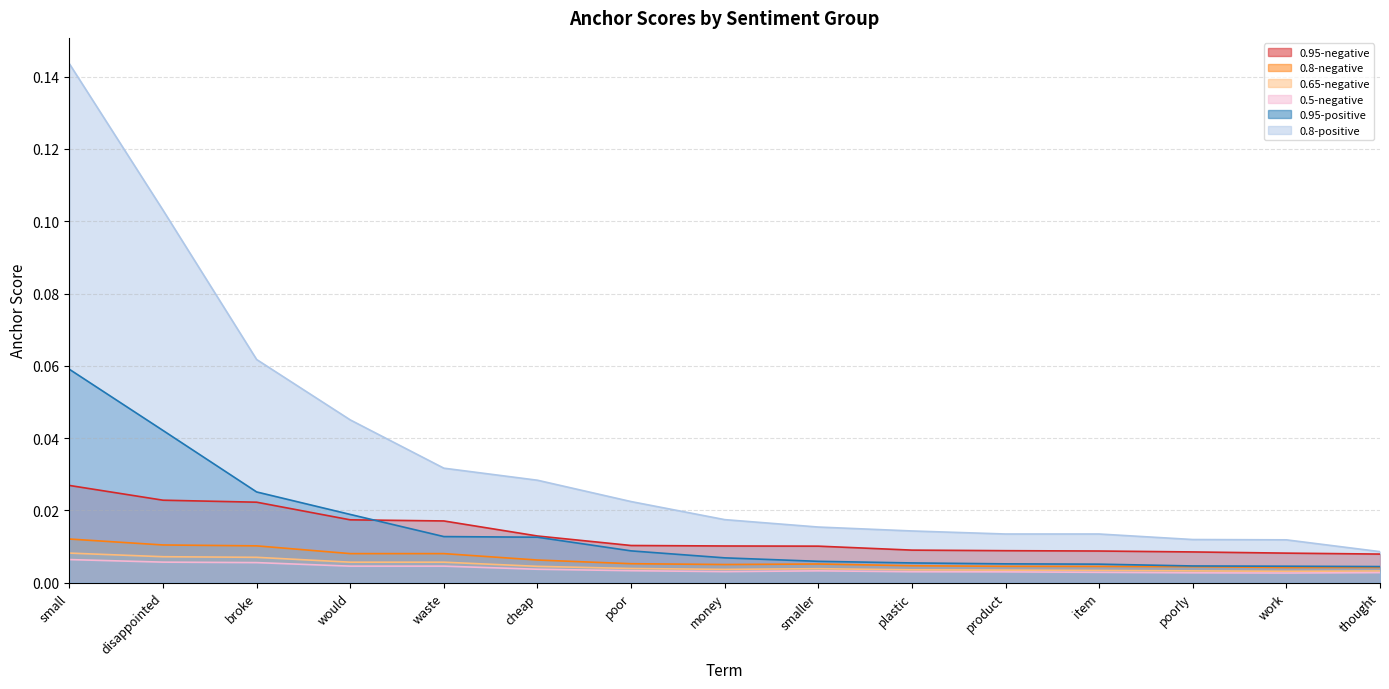

Reading left to right, transcribe all the data shown in this chart.

0.95-negative: 0.0	0.0	0.0	0.0	0.0	0.0	0.0	0.0	0.0	0.0	0.0	0.0	0.0	0.0	0.0
0.8-negative: 0.0	0.0	0.0	0.0	0.0	0.0	0.0	0.0	0.0	0.0	0.0	0.0	0.0	0.0	0.0
0.65-negative: 0.0	0.0	0.0	0.0	0.0	0.0	0.0	0.0	0.0	0.0	0.0	0.0	0.0	0.0	0.0
0.5-negative: 0.0	0.0	0.0	0.0	0.0	0.0	0.0	0.0	0.0	0.0	0.0	0.0	0.0	0.0	0.0
0.95-positive: 0.1	0.0	0.0	0.0	0.0	0.0	0.0	0.0	0.0	0.0	0.0	0.0	0.0	0.0	0.0
0.8-positive: 0.1	0.1	0.1	0.0	0.0	0.0	0.0	0.0	0.0	0.0	0.0	0.0	0.0	0.0	0.0